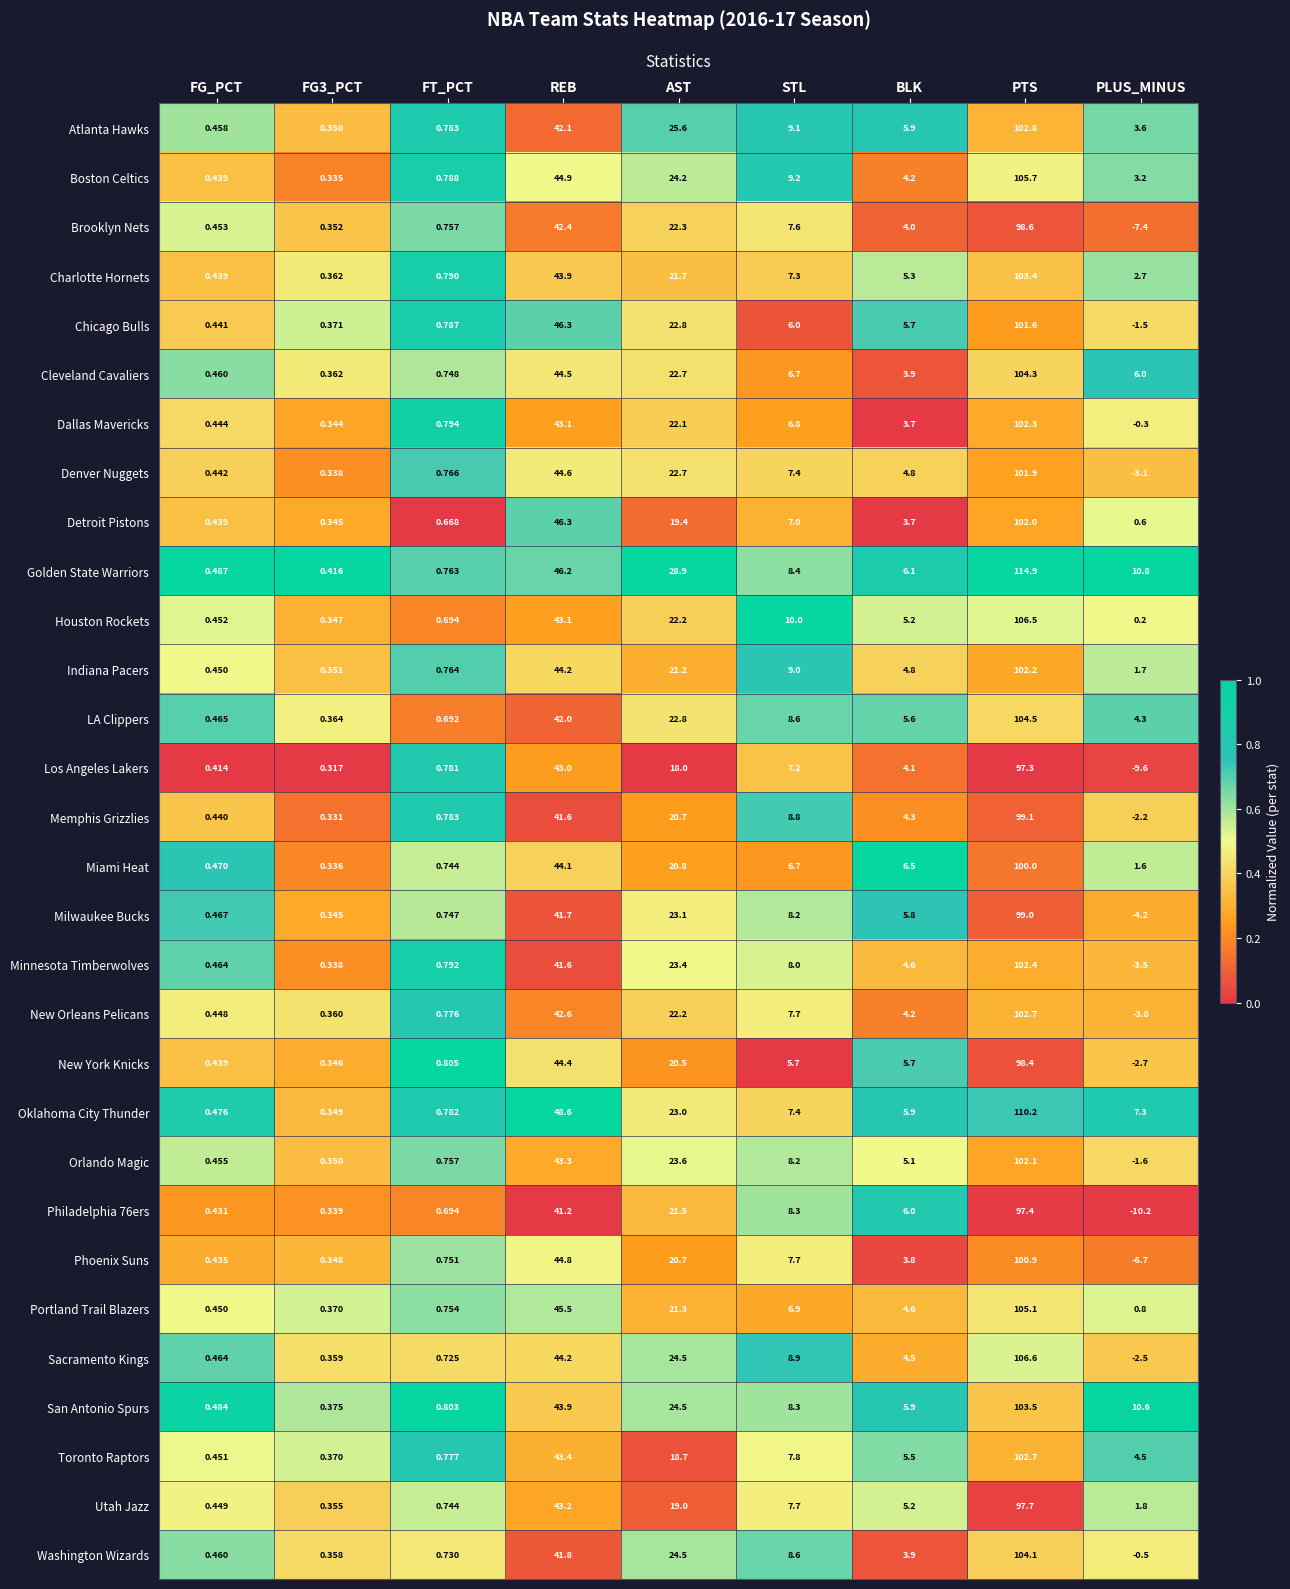

Where is Golden State Warriors nearest to the value 57?

REB